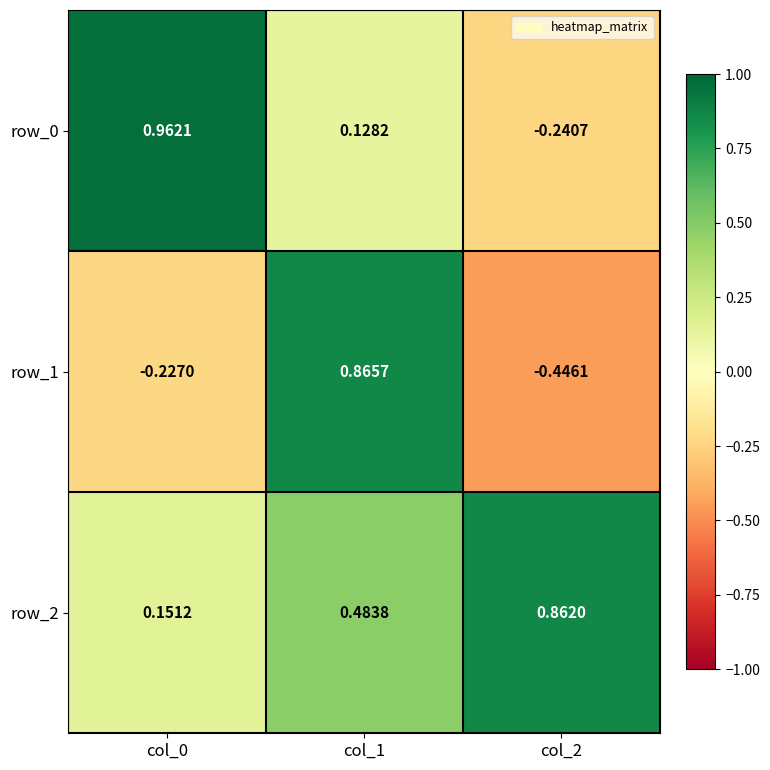

Is the value of row_1 at col_0 greater than the value of row_2 at col_2?

No